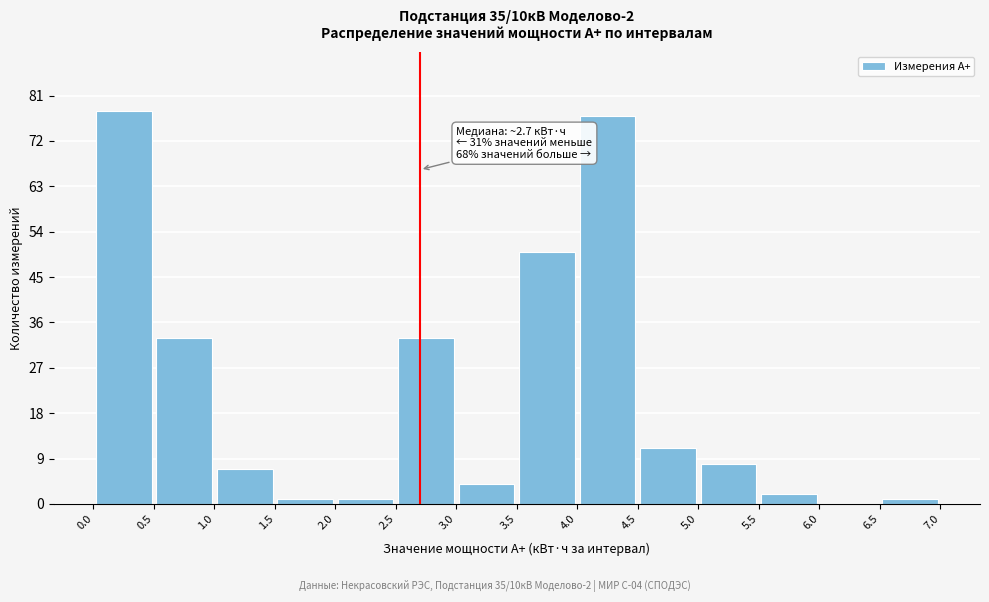

Over which range of the x-axis is the bar tallest?

0.0 to 0.5